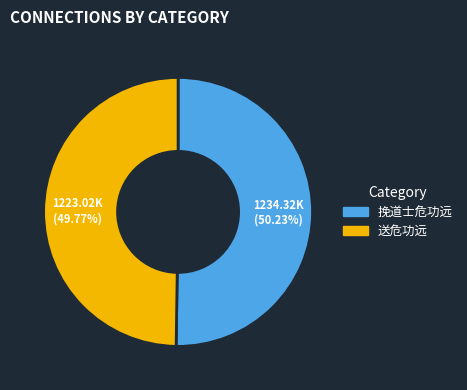

To the nearest percent, what percentage of the pie is 送危功远?

50%